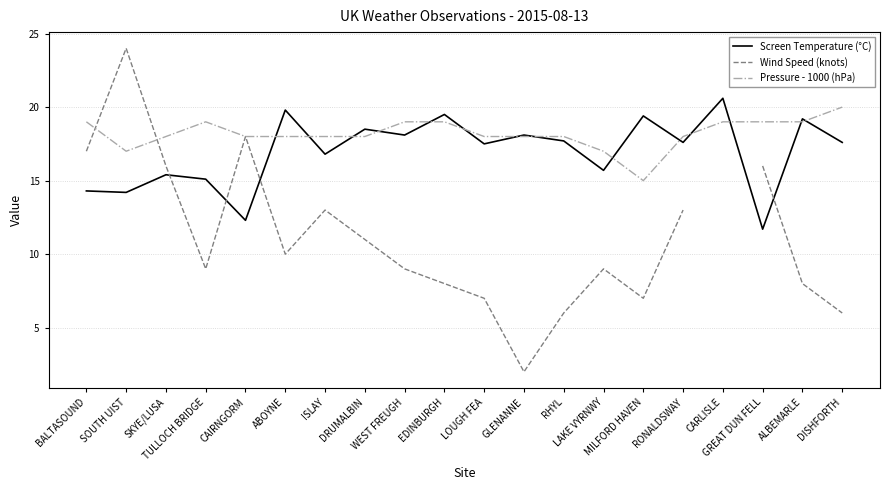

How many values in the Pressure - 1000 (hPa) series exceed 18?

8